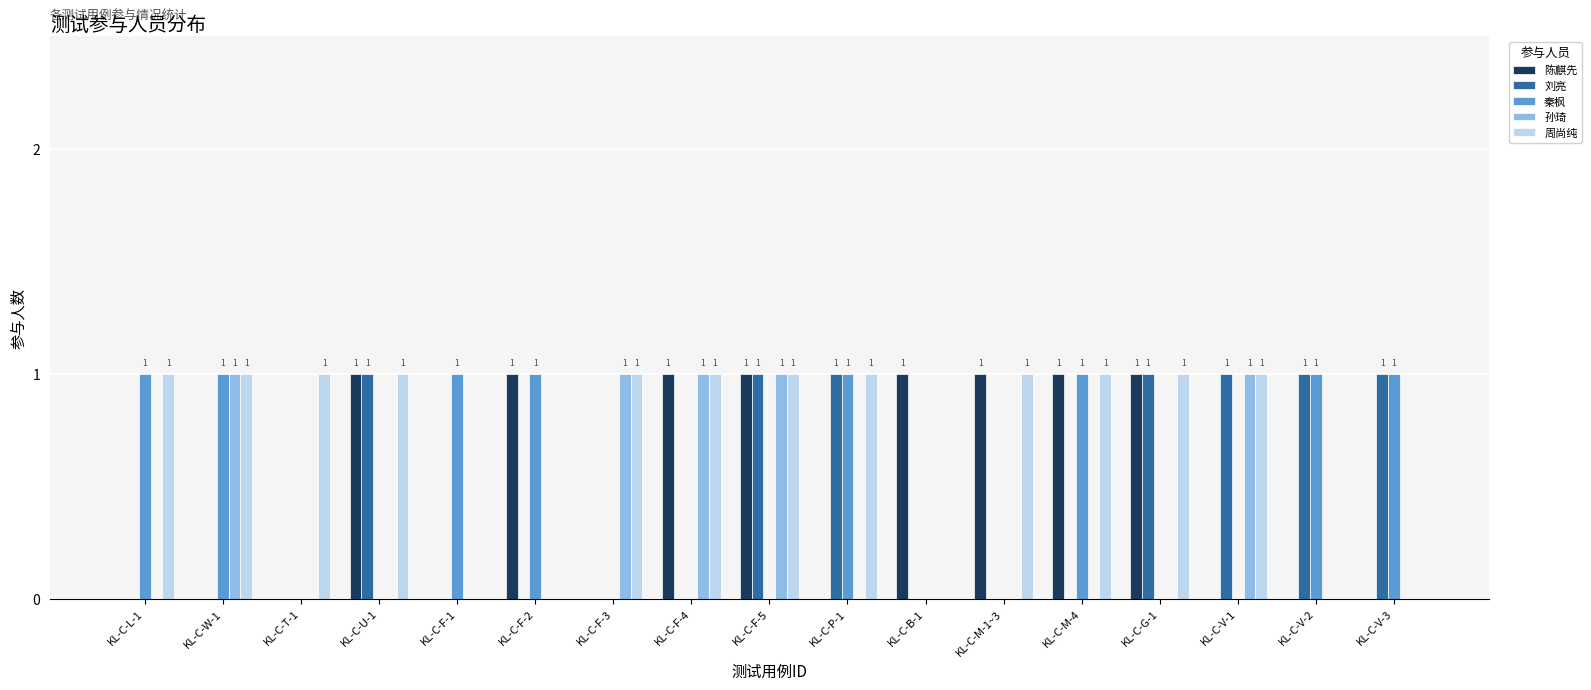

Does the chart contain stacked bars?

No